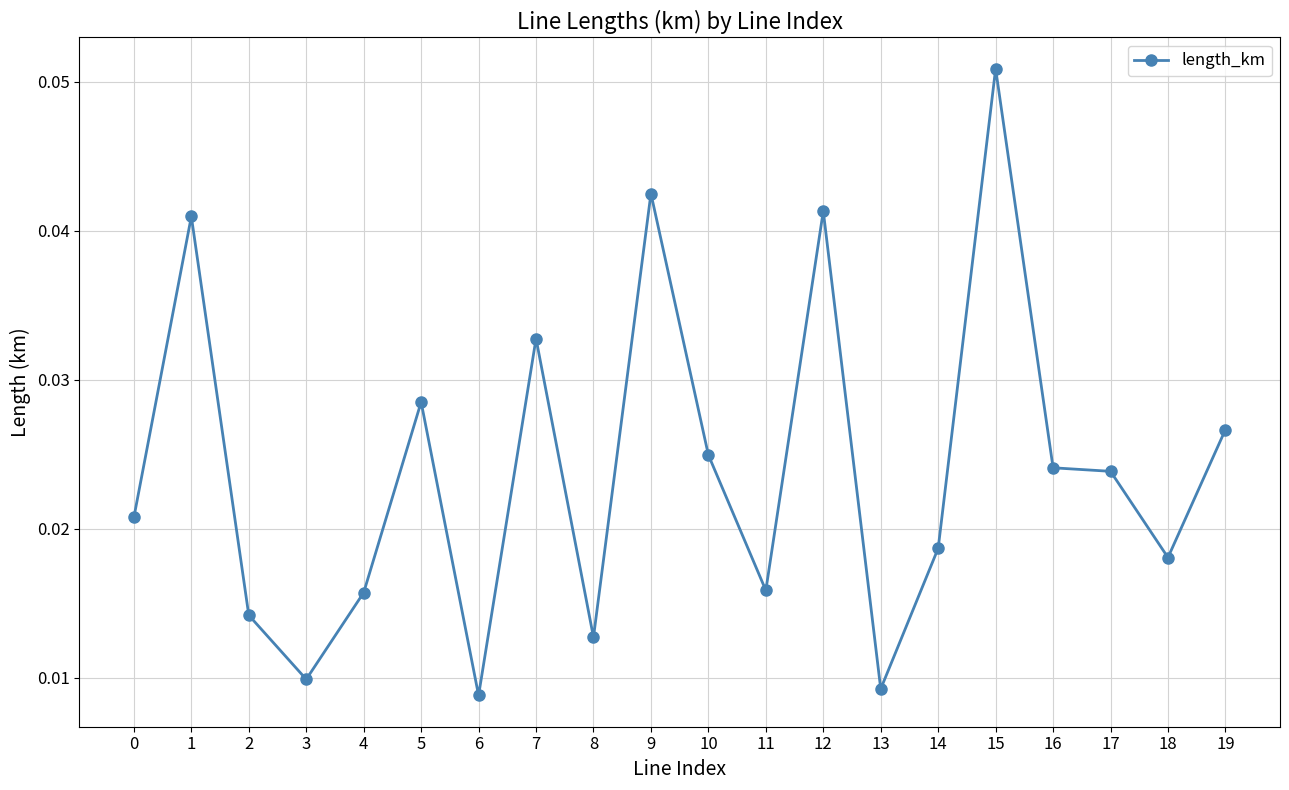

Which category has the highest value across all series?

15